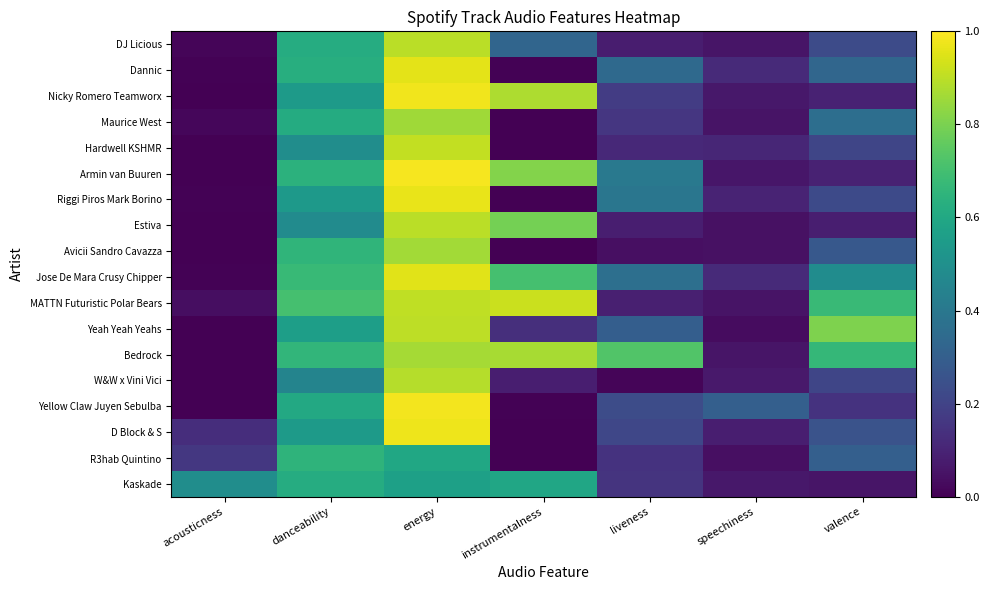

Between speechiness and liveness, which is larger?

liveness